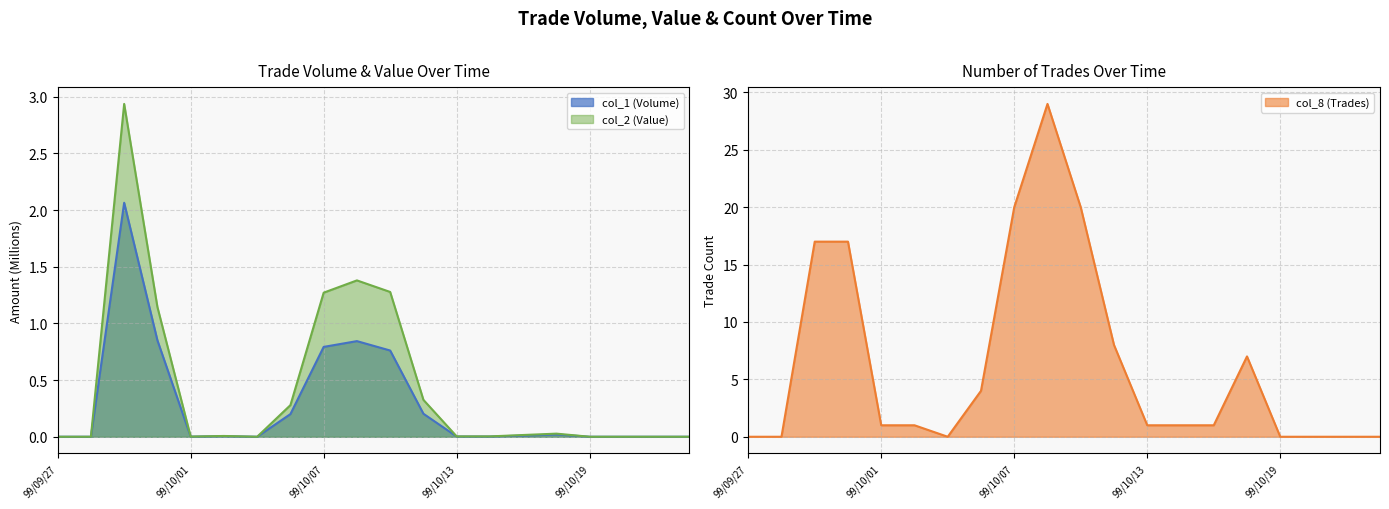

How many interior local valleys does the col_8 (Trades) series have?

1